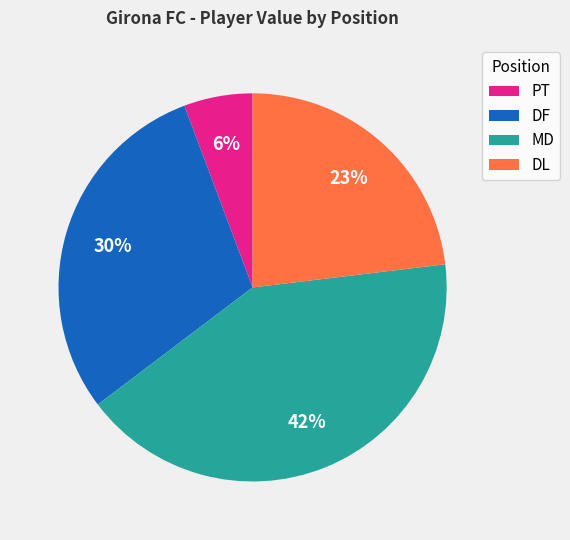

Is DF the majority of the pie?

No